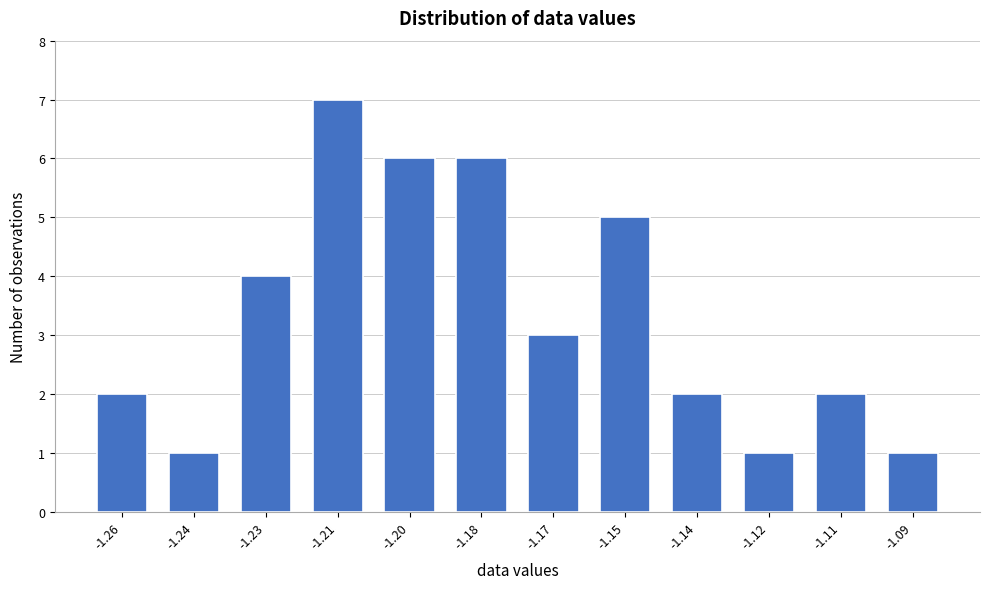

Reading left to right, list all the values displayed in this chart.

-1.26=2	-1.24=1	-1.23=4	-1.21=7	-1.20=6	-1.18=6	-1.17=3	-1.15=5	-1.14=2	-1.12=1	-1.11=2	-1.09=1